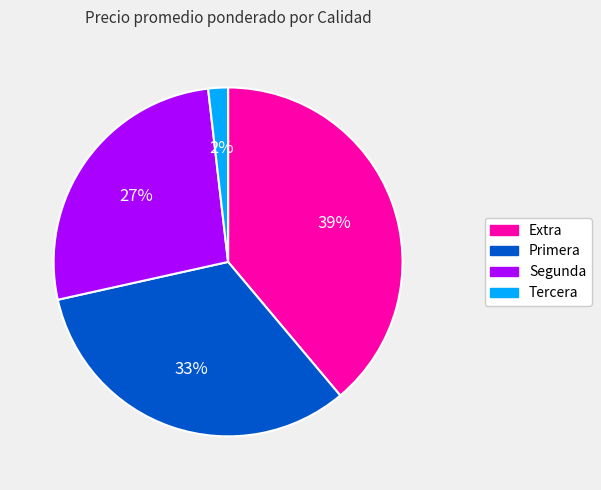

Does any single category account for the majority?

No